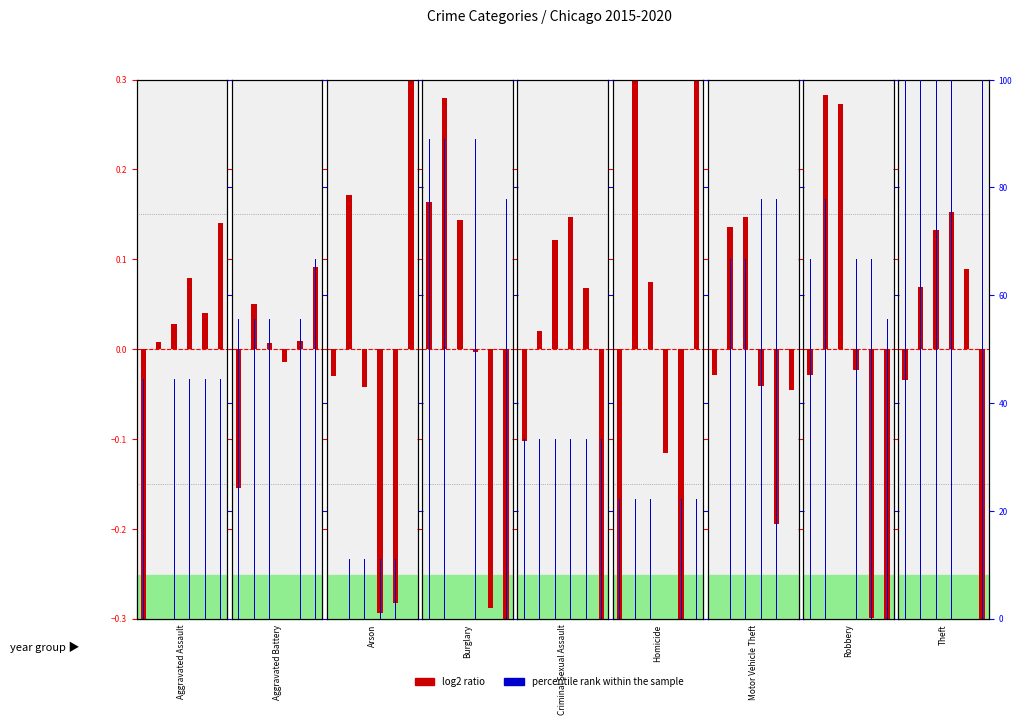

Rank the categories by log2 ratio value from lowest to highest.

5, 0, 1, 4, 2, 3